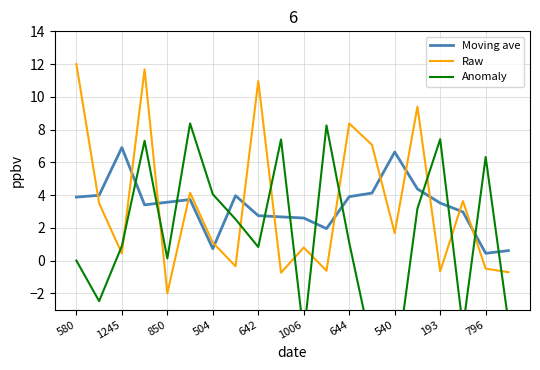

What is the minimum value for Moving ave?

0.4